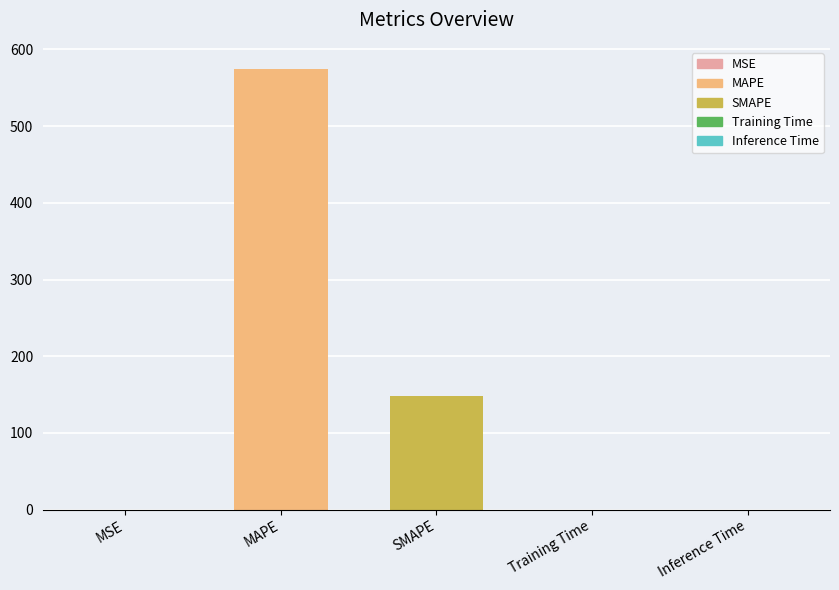

The chart shows a value of 0.0 at MSE. True or false?

True